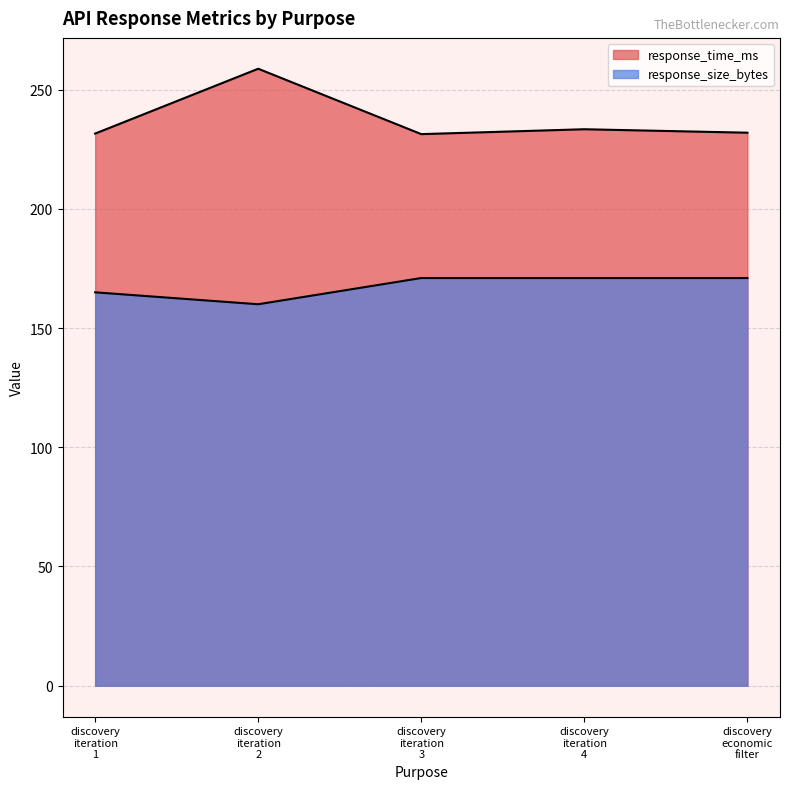

Reading left to right, what are all the values shown in this chart?

response_time_ms: 231.6	258.8	231.4	233.4	232.0
response_size_bytes: 165.0	160.0	171.0	171.0	171.0